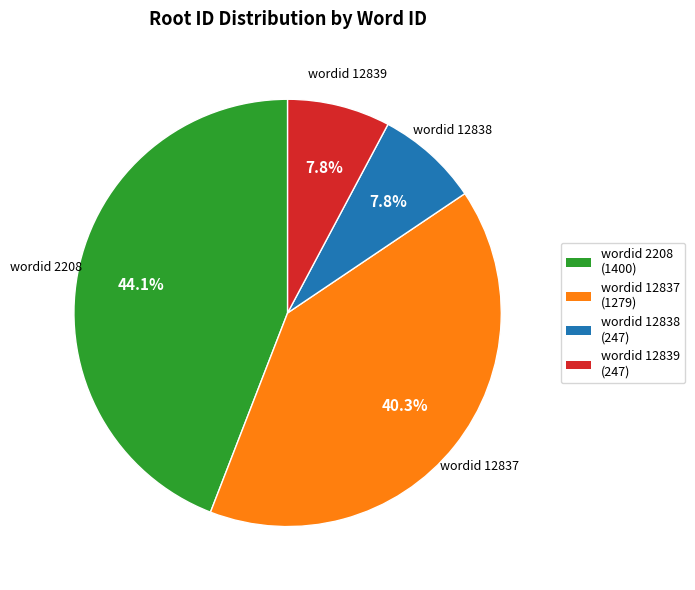

Is there a majority slice in this chart?

No